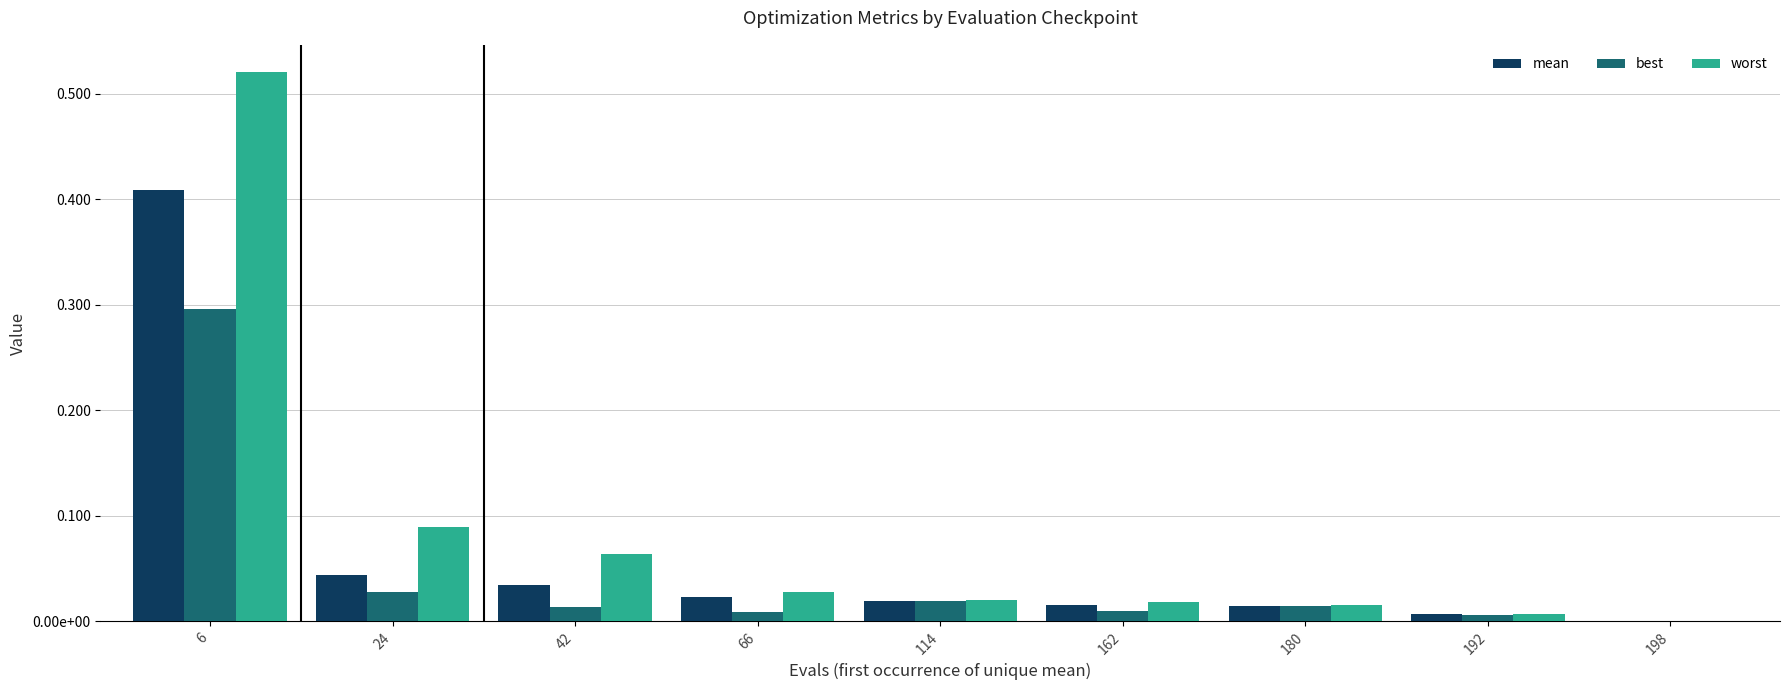

Between 66 and 114, which series saw the biggest shift?

best